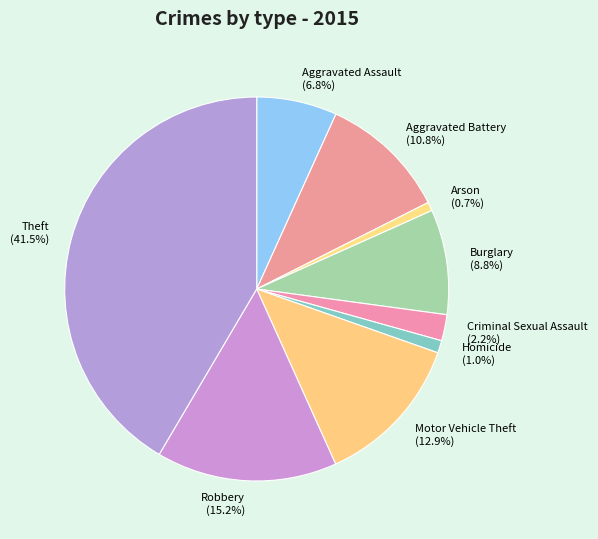

To the nearest percent, what is the average slice percentage?

11%